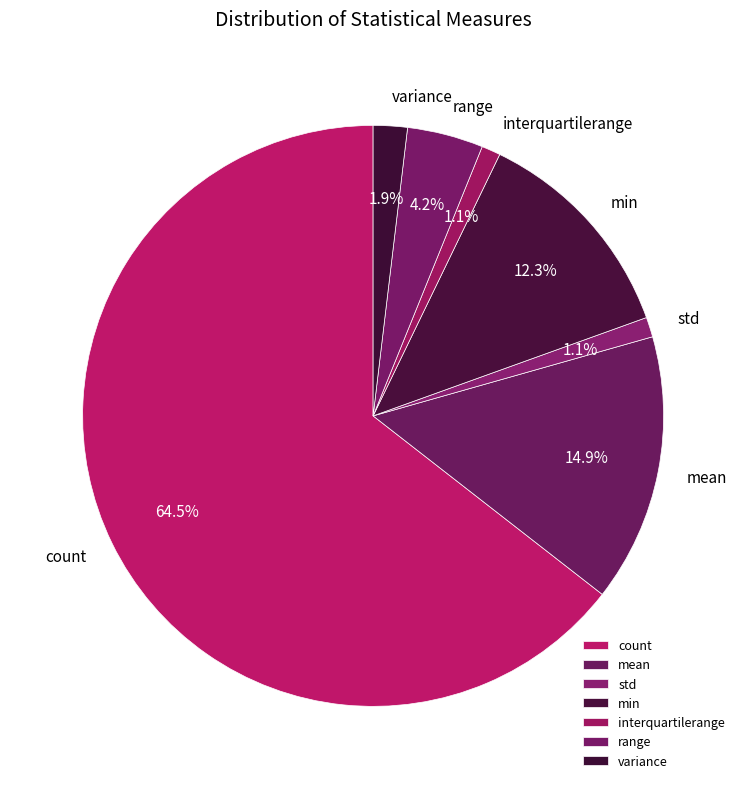

Is the sum of variance and interquartilerange greater than half?

No